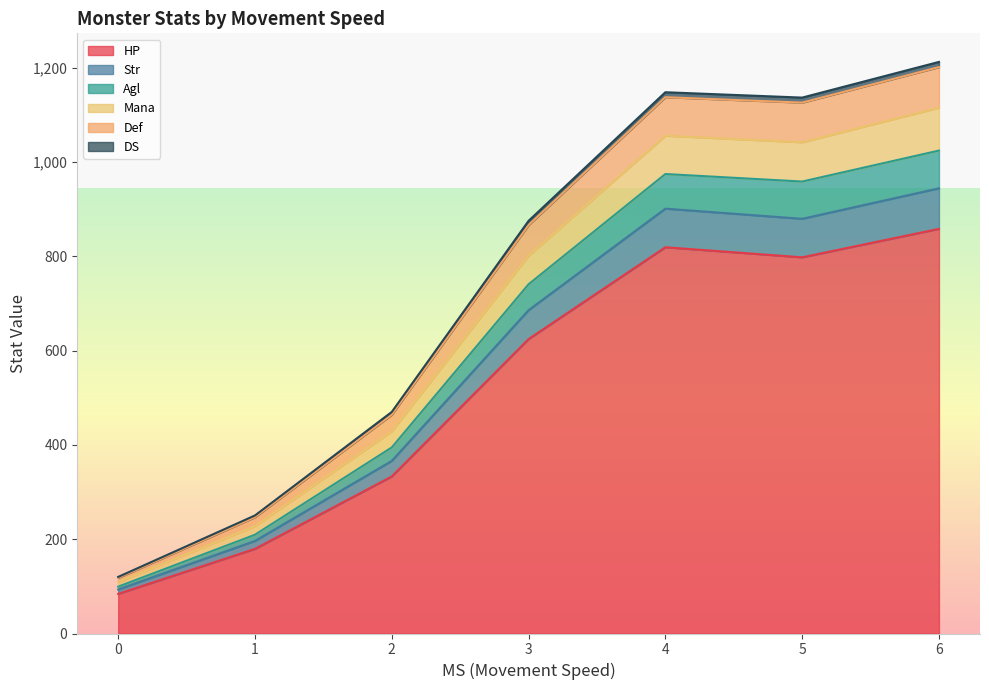

What is the minimum value for HP?

84.0